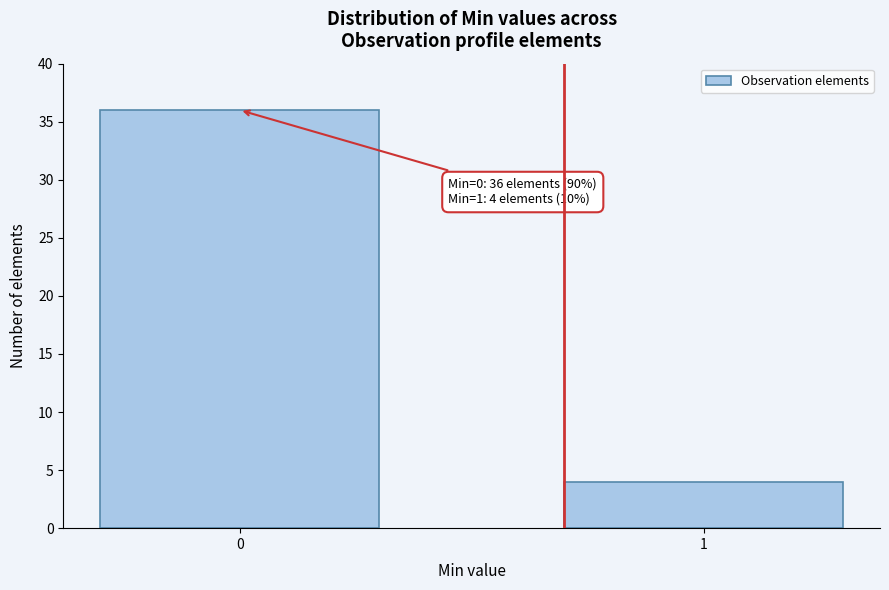

Reading right to left, extract all data points from this chart.

4	36